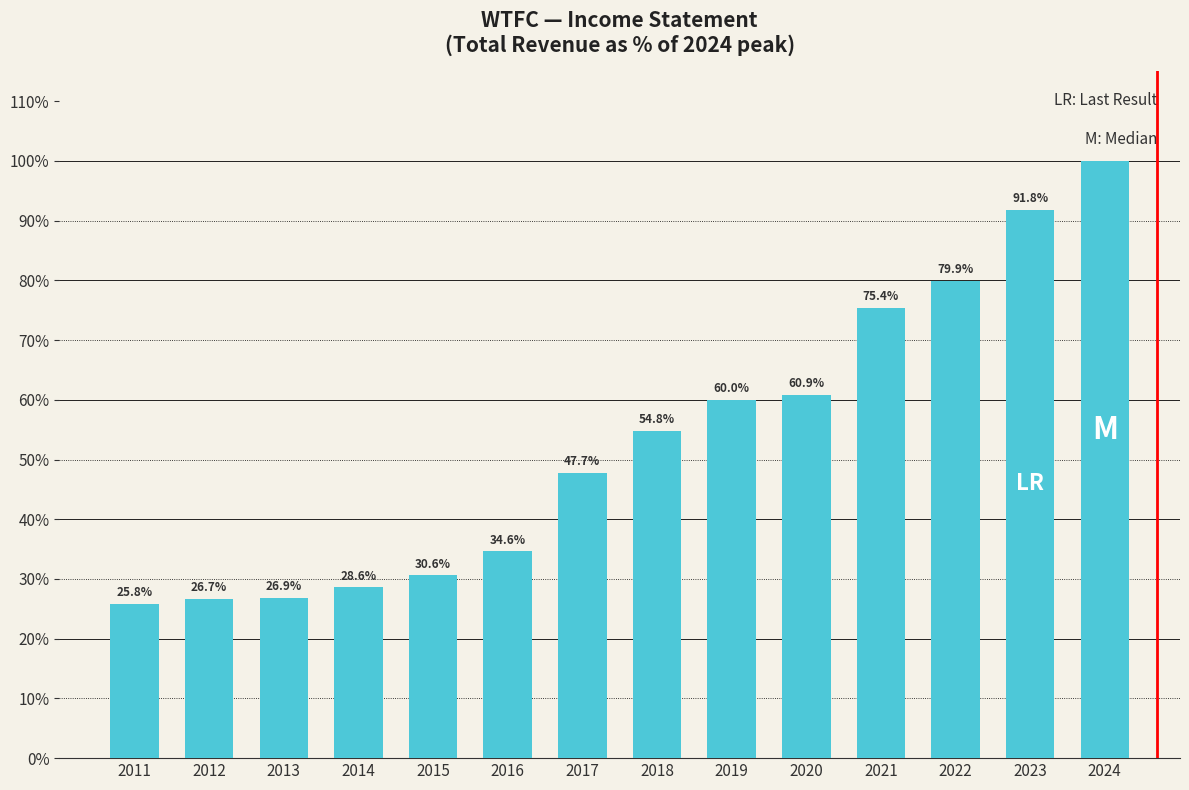

At which label is the value closest to 62?

2020